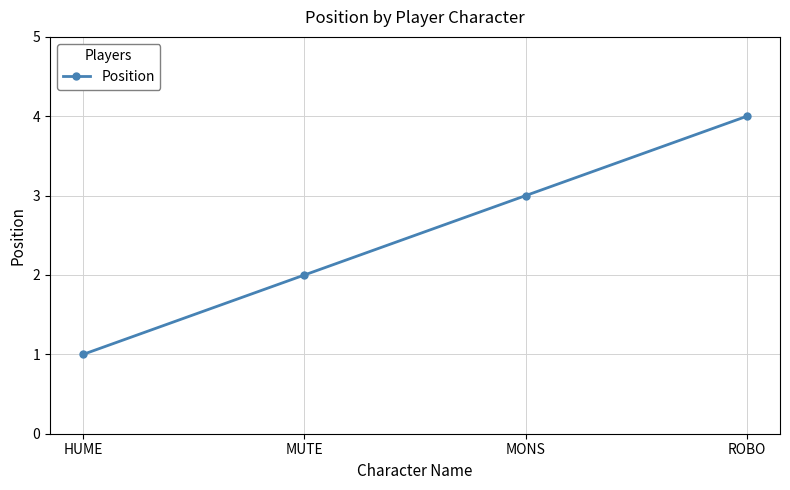

What is the smallest value displayed?

1